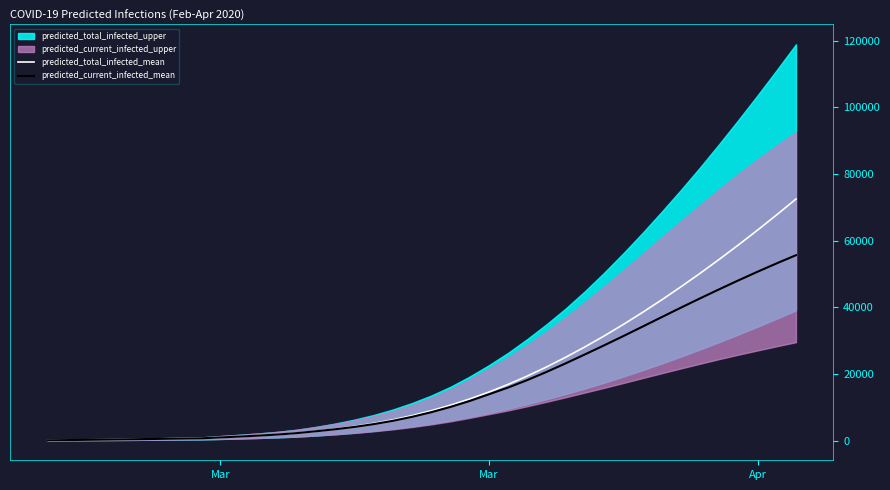

At how many categories does at least one series exceed 29106?

11